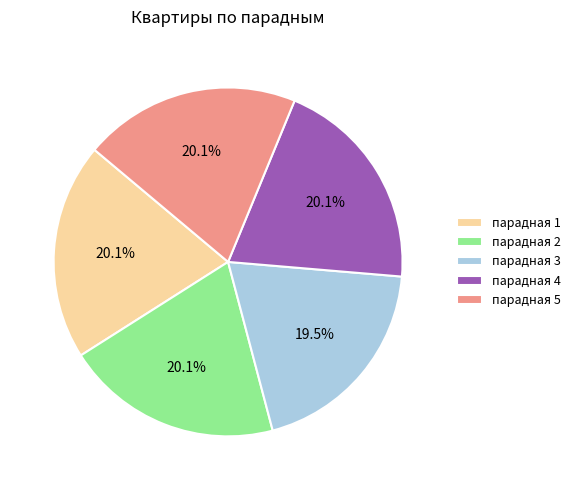

Is парадная 1 the majority of the pie?

No